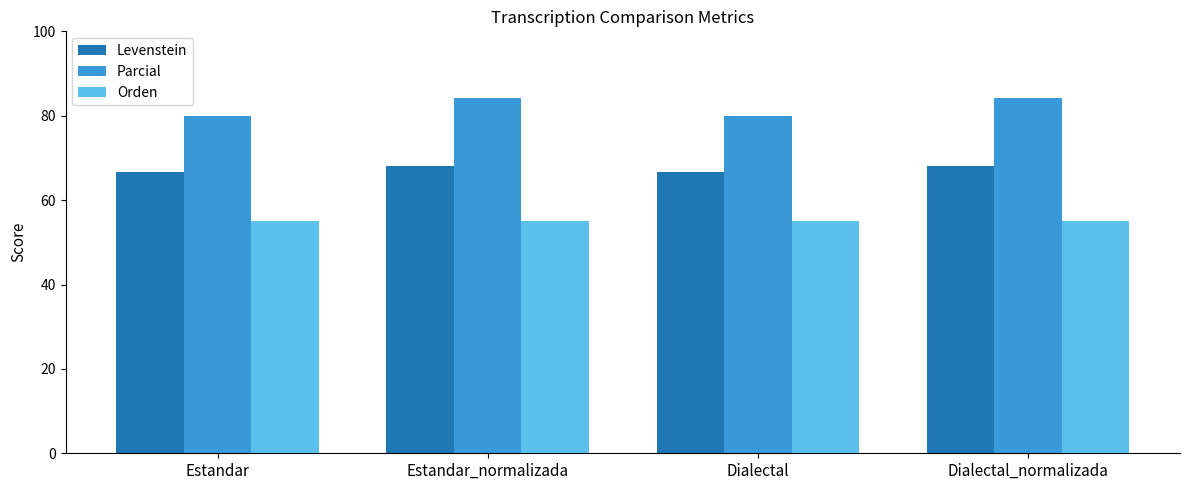

What is the label of the 1st bar from the right?

Dialectal_normalizada